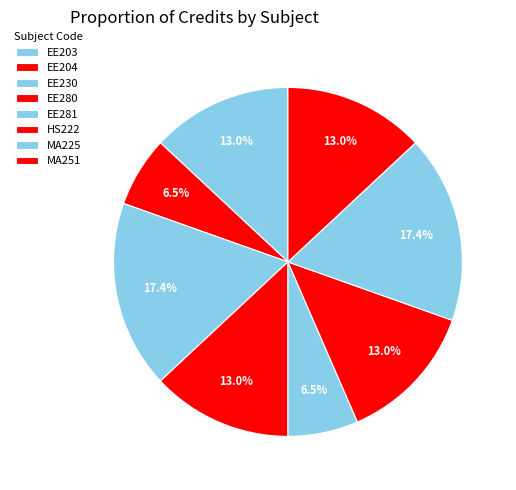

Rank the categories by value from lowest to highest.

EE204, EE281, EE203, EE280, HS222, MA251, EE230, MA225